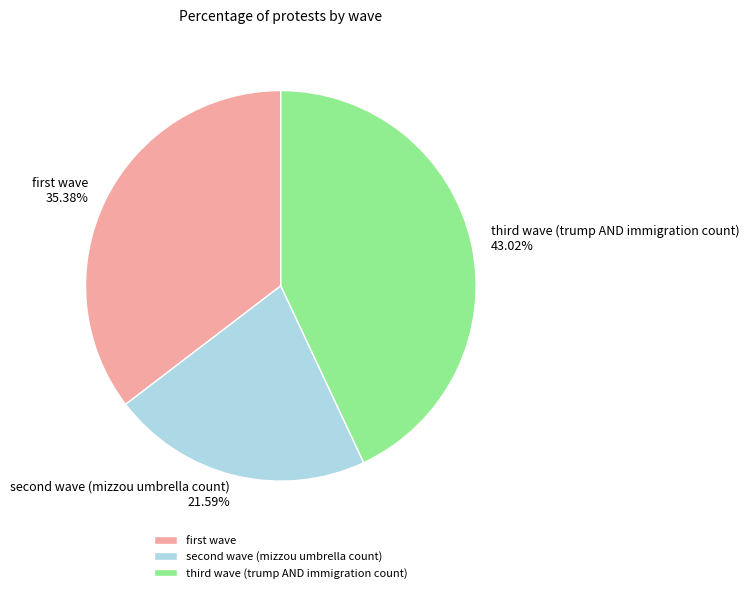

Does any single category account for the majority?

No